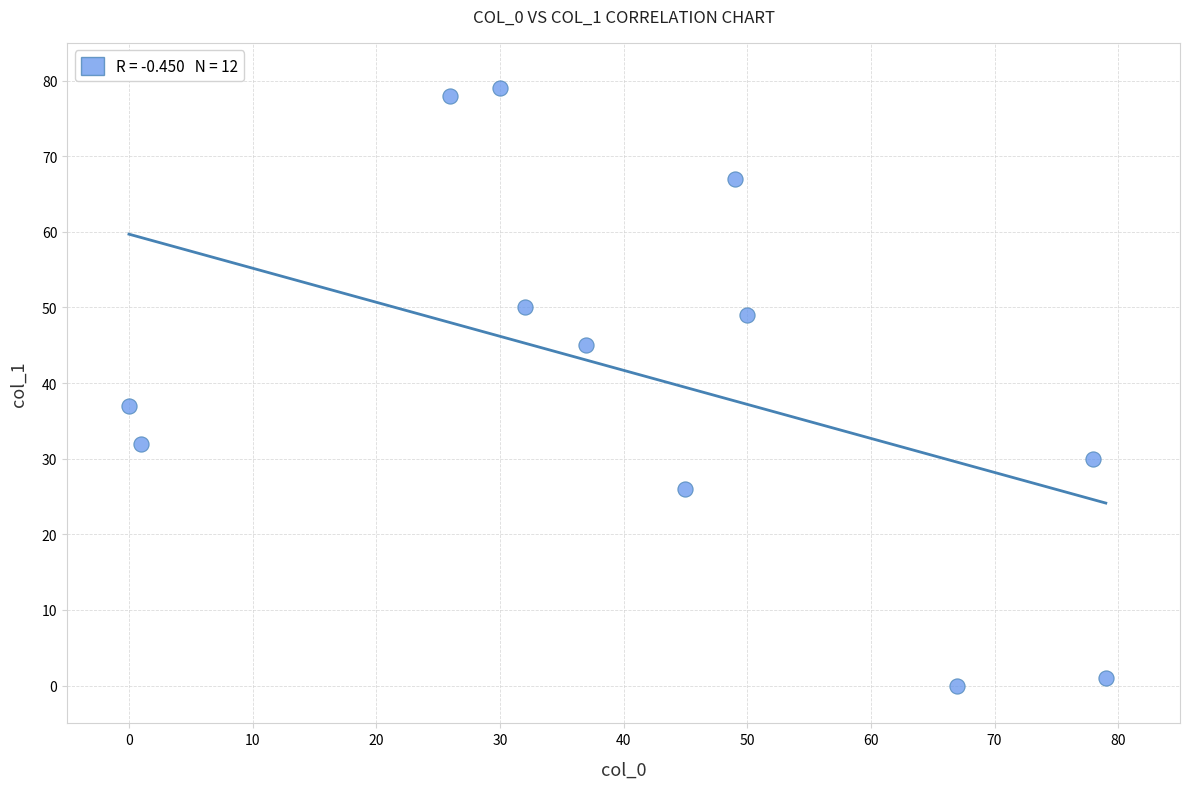

What is the average X value?

41